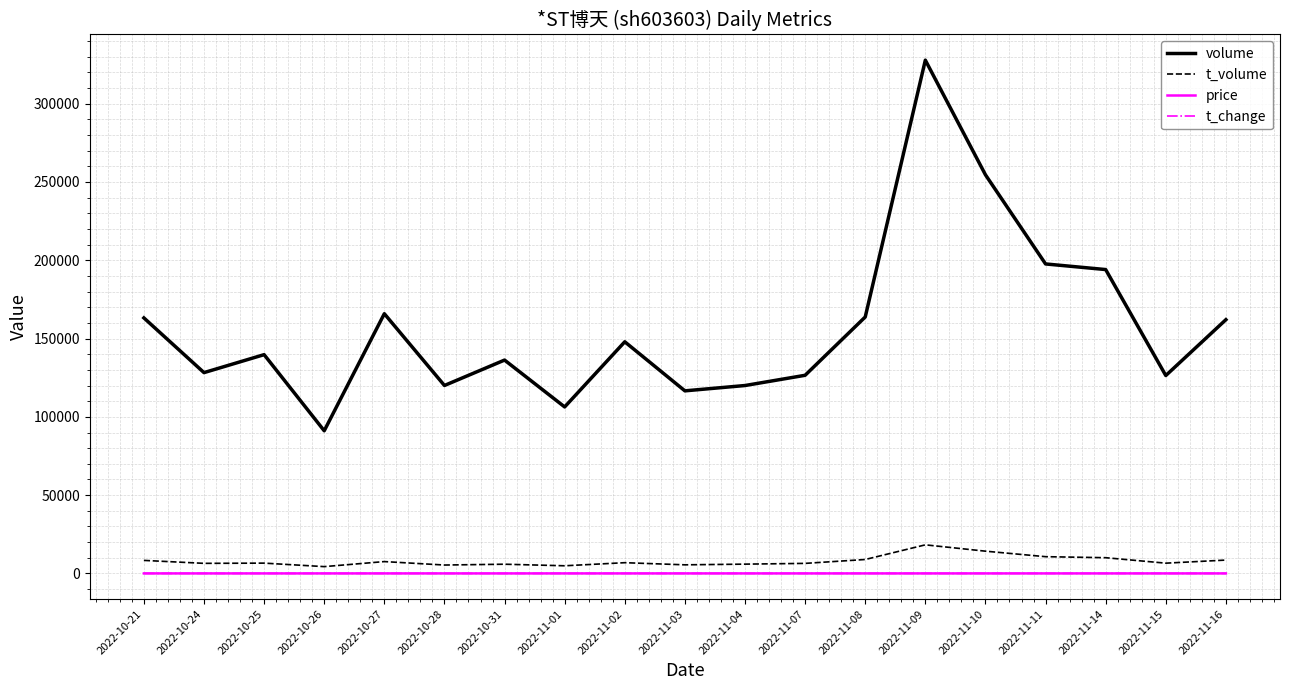

At which label is volume closest to 209455?

2022-11-11